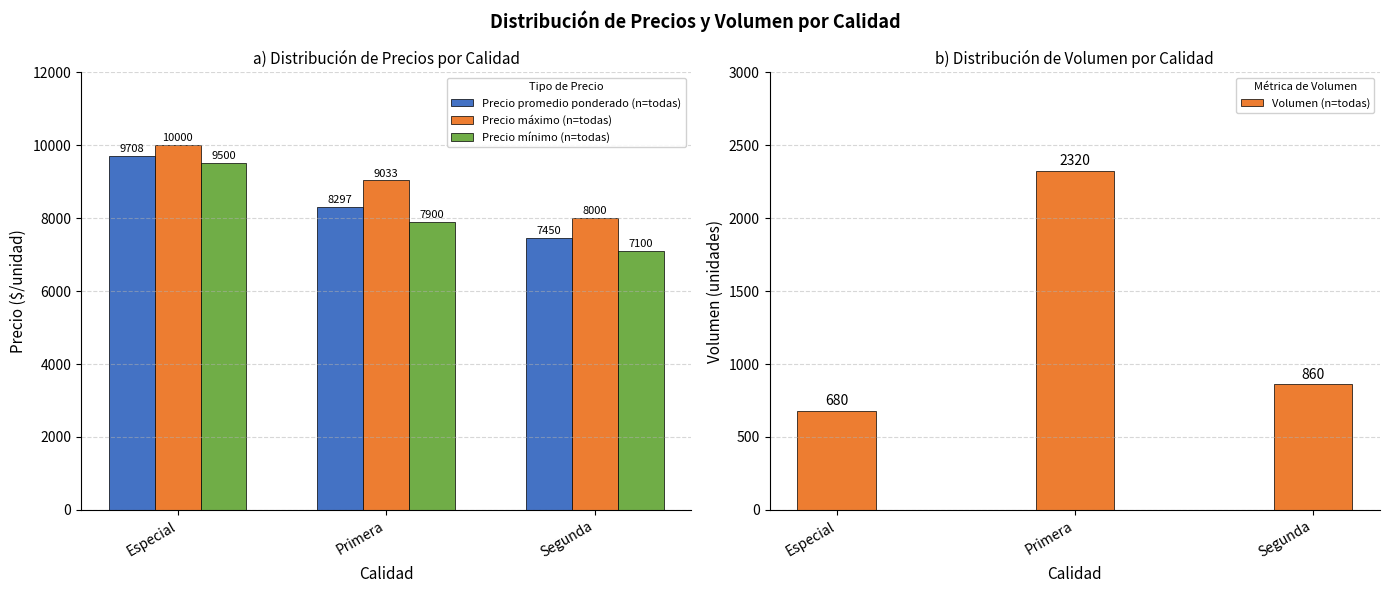

How many values in the Precio promedio ponderado (n=todas) series exceed 8297?

1